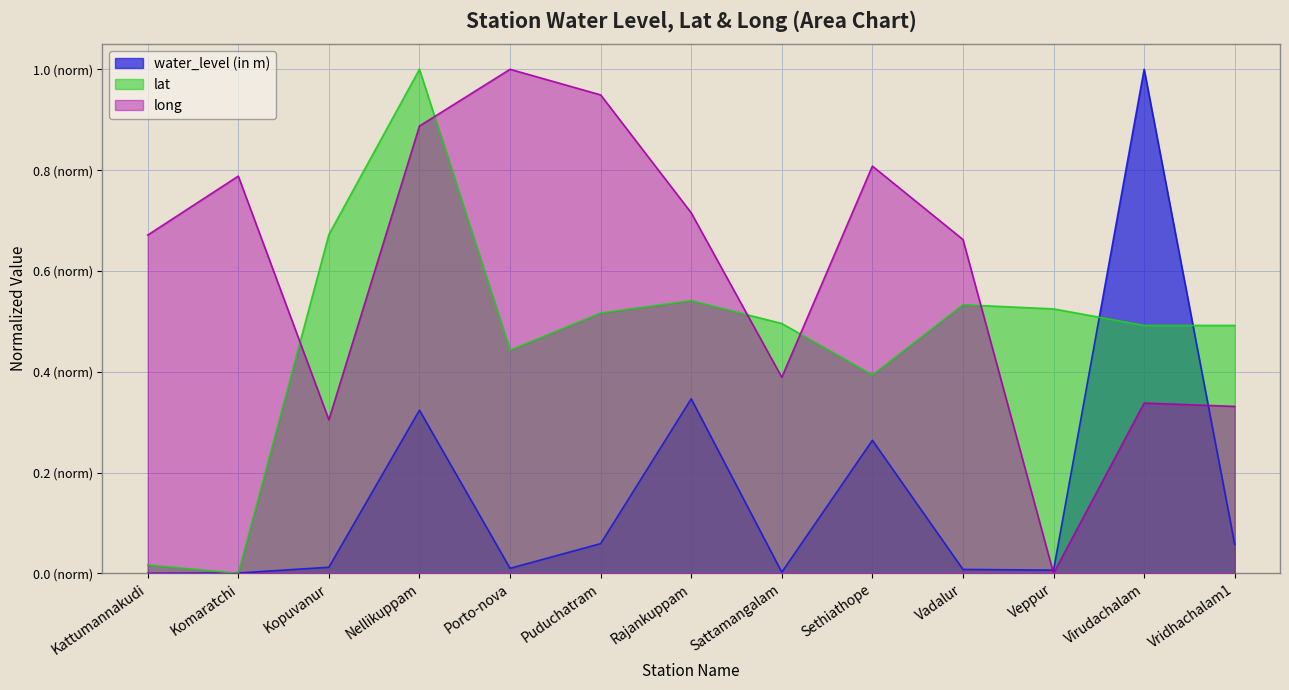

In water_level (in m), how many points are lower than both neighbors (excluding endpoints)?

3